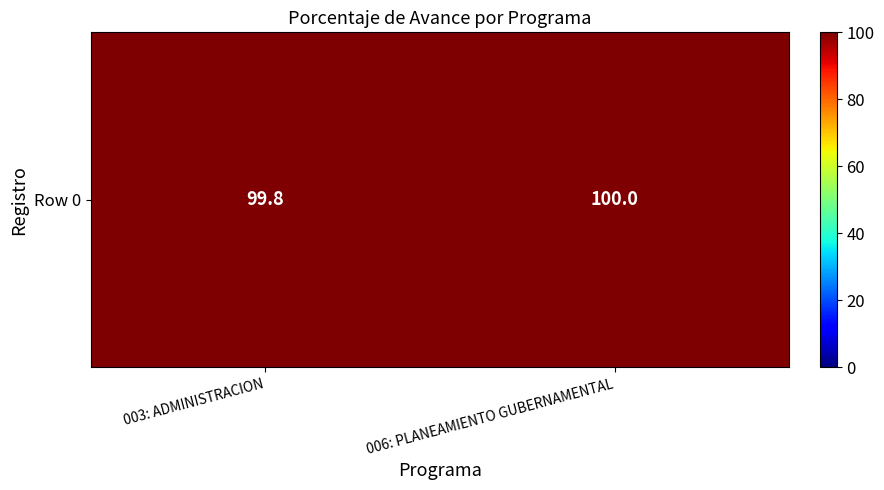

Reading left to right, transcribe all the data shown in this chart.

99.8	100.0